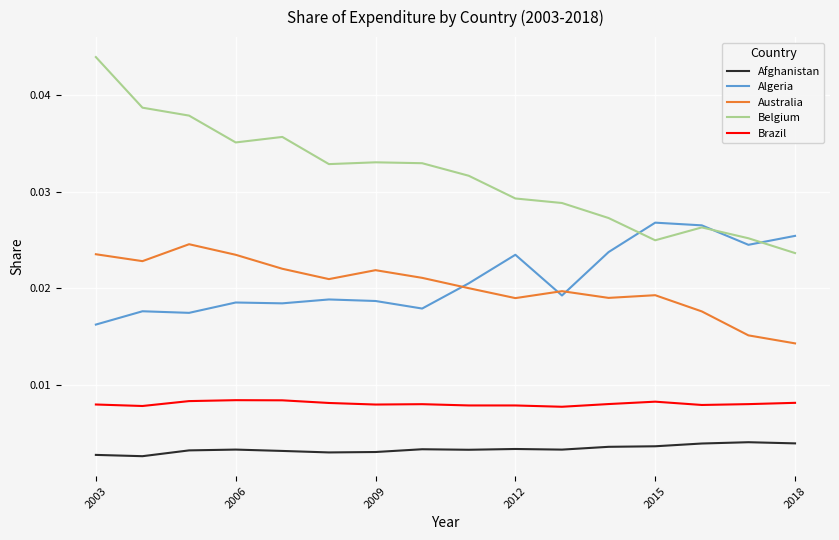

Which series has the largest total across all categories?

Belgium